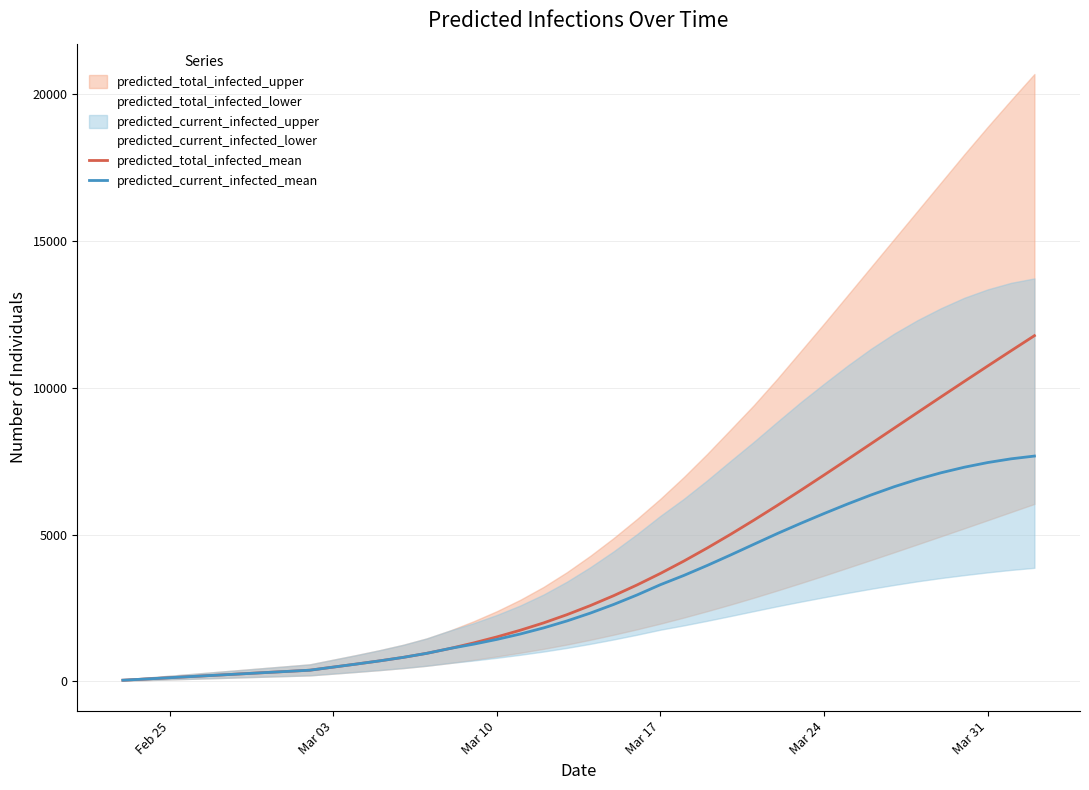

What is the highest value of the predicted_total_infected_mean series?

11776